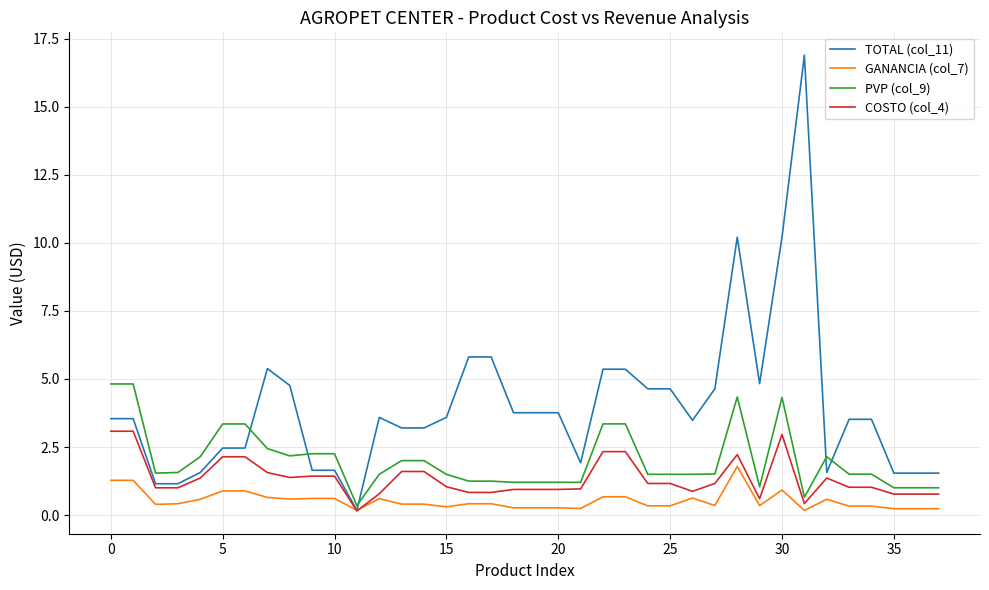

What are all the series names shown in the legend?

TOTAL (col_11), GANANCIA (col_7), PVP (col_9), COSTO (col_4)